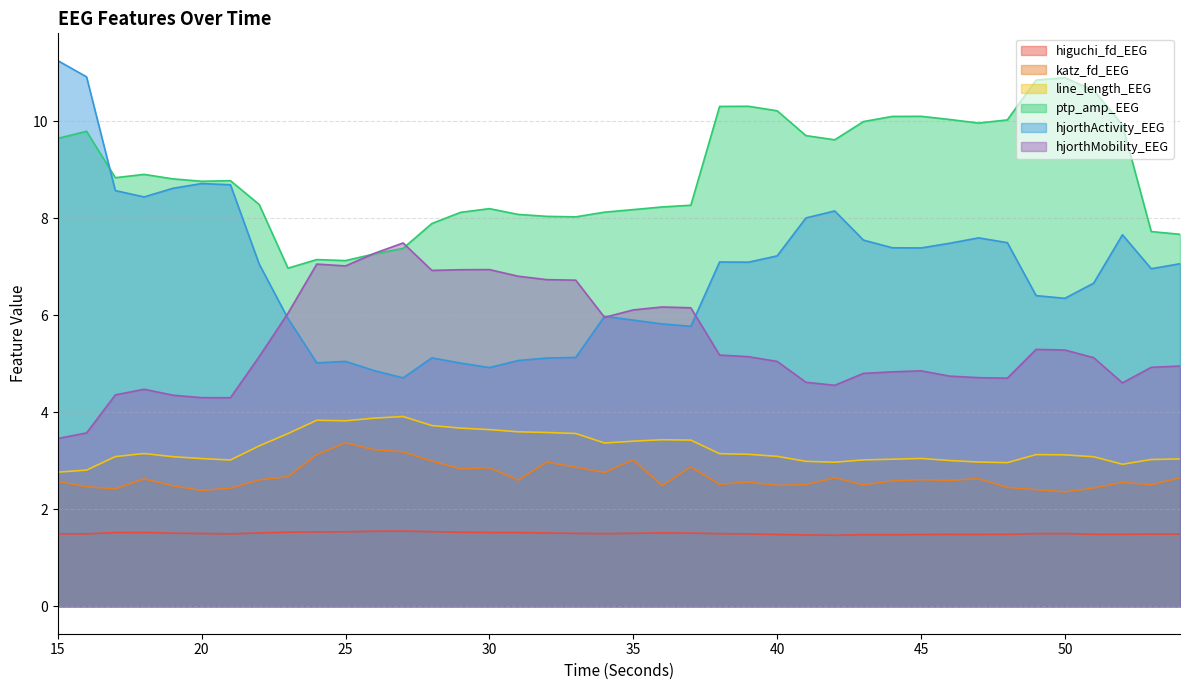

Which series has the widest spread of values?

hjorthActivity_EEG